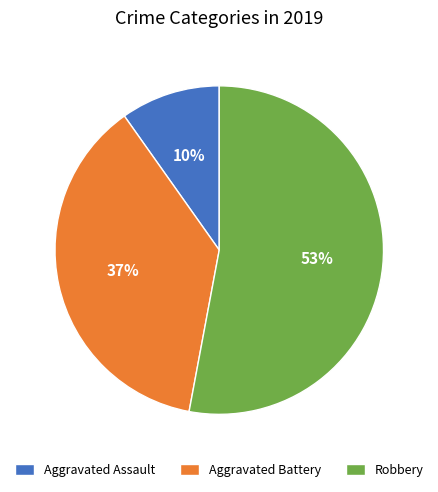

How many slices are in this pie chart?

3